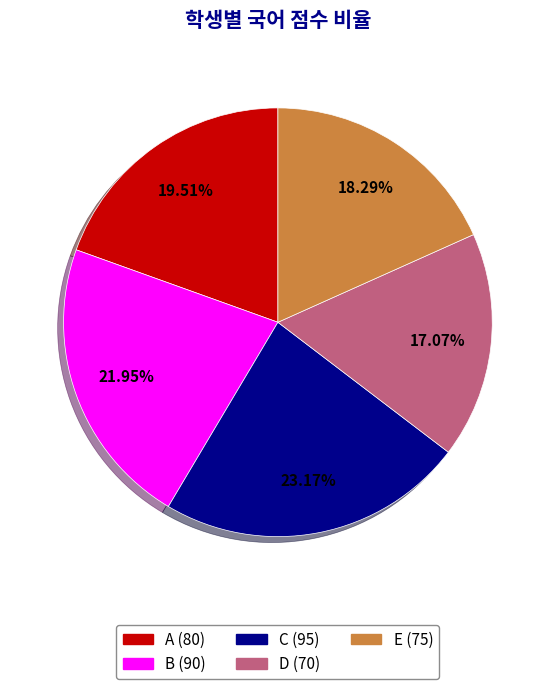

To the nearest percent, what portion does C represent?

23%